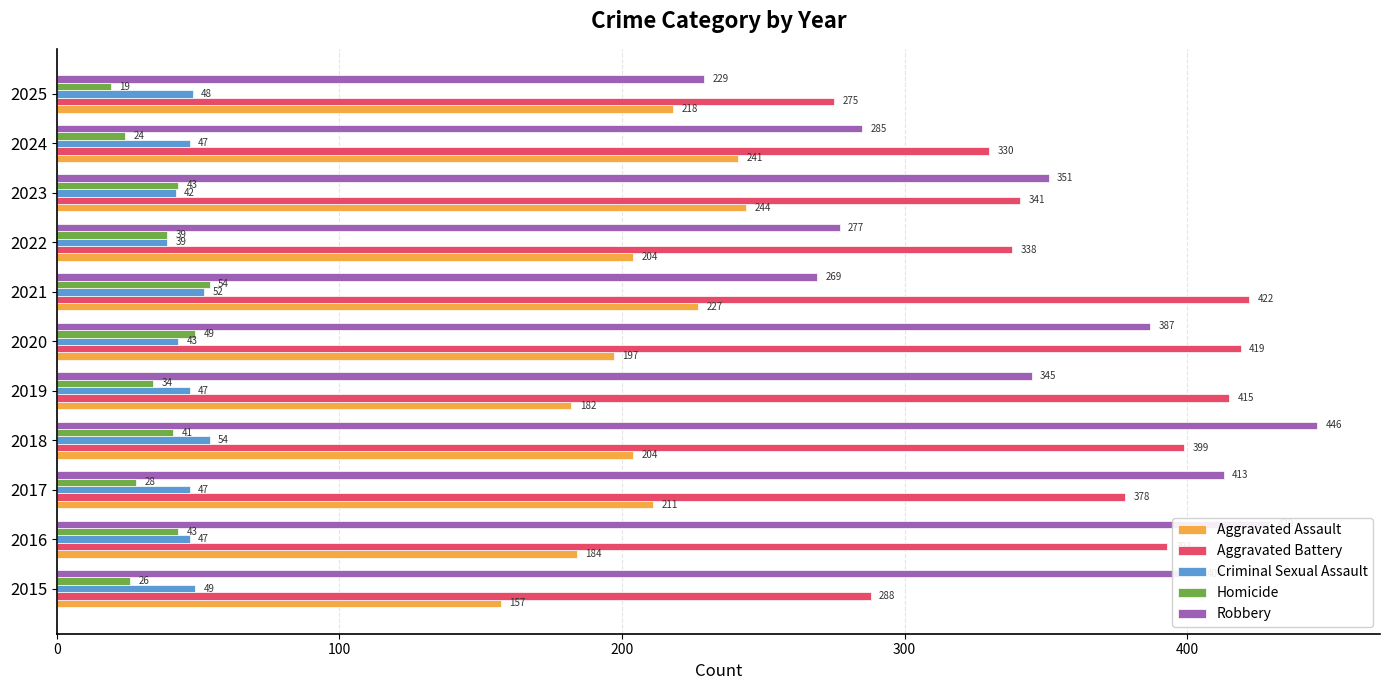

At how many categories does at least one series exceed 179?

11